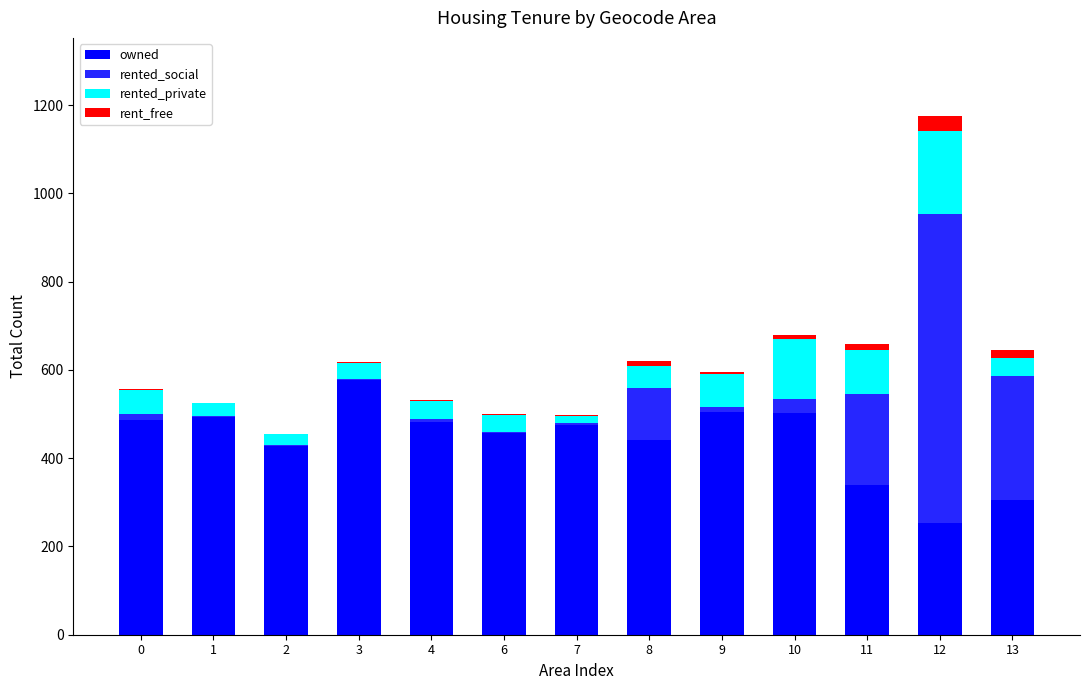

Are the bars horizontal?

No